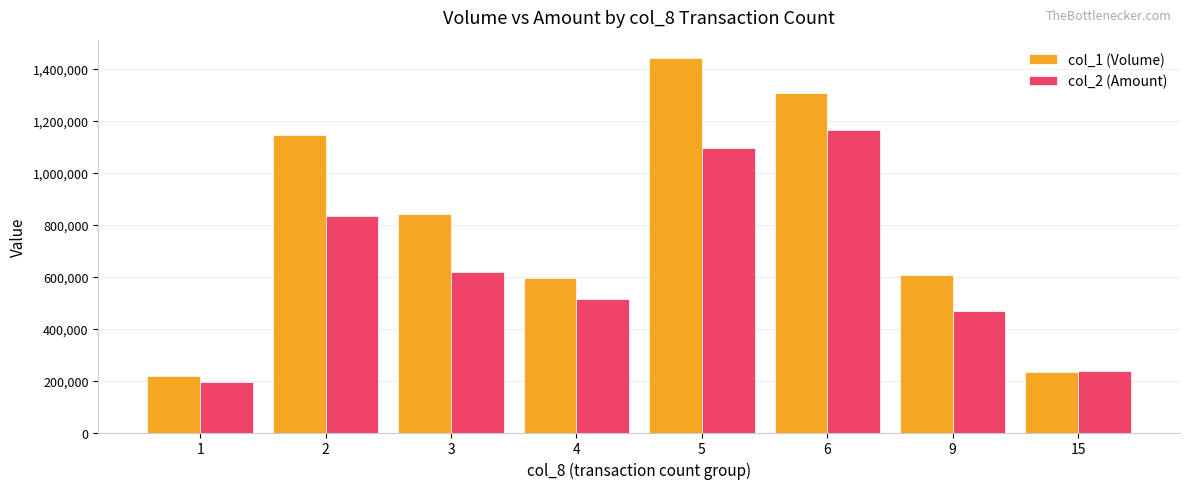

Reading left to right, what are all the values shown in this chart?

col_1 (Volume): 1=218000	2=1145000	3=842000	4=593000	5=1439000	6=1306000	9=606000	15=233000
col_2 (Amount): 1=193930	2=831050	3=619130	4=513620	5=1094220	6=1162490	9=466840	15=237790